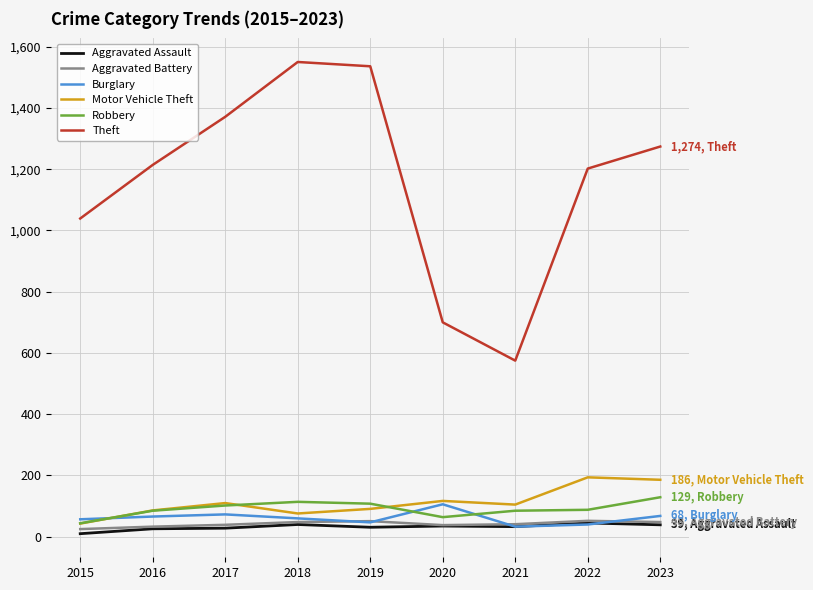

Where is the first local maximum for Motor Vehicle Theft?

2017